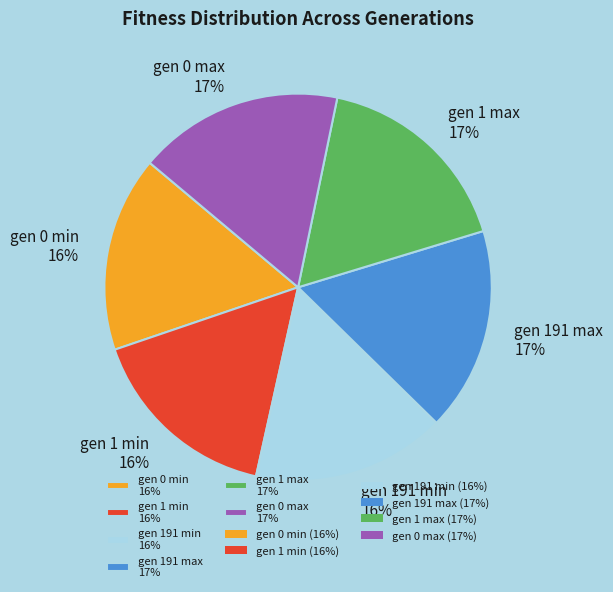

Is it true that gen 191 max is 17% of the pie?

True